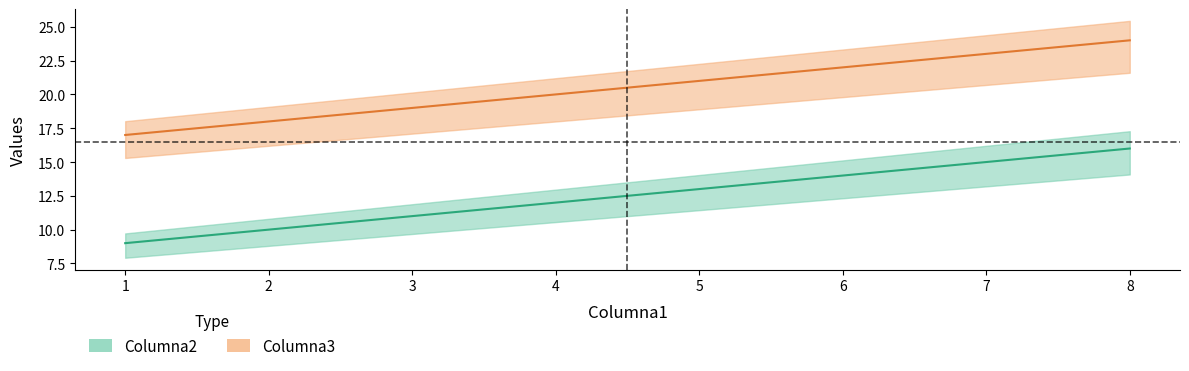

True or false: Columna3 has a value of 28 at 1.

False